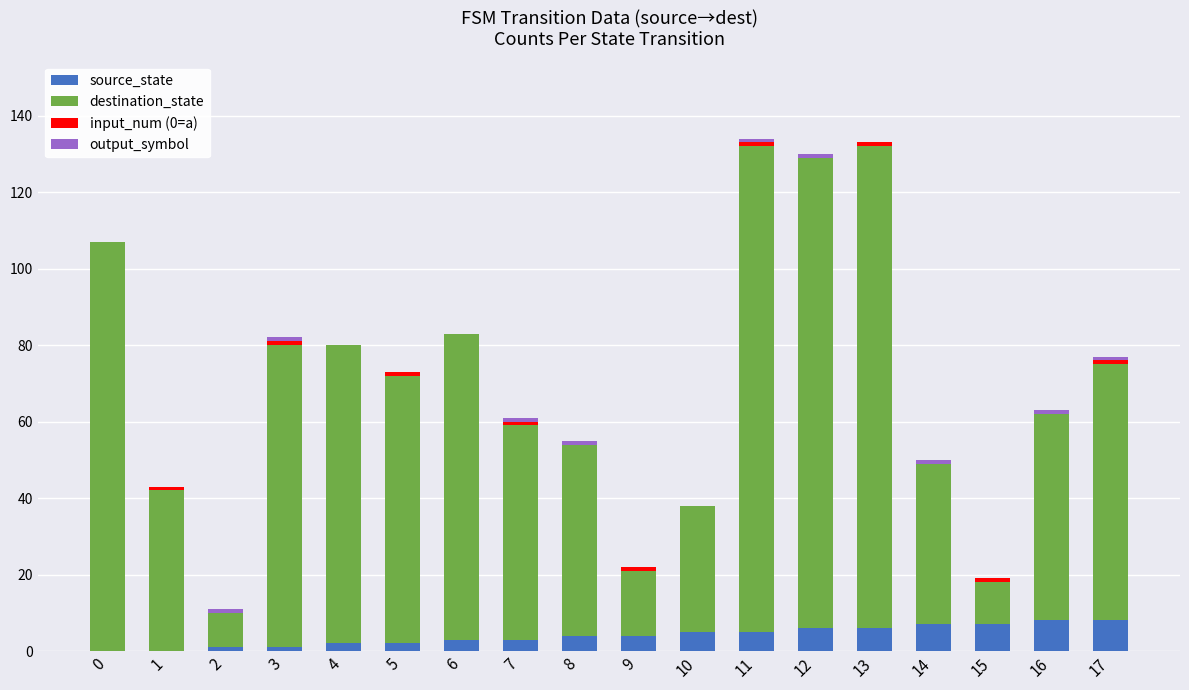

Are the bars horizontal?

No